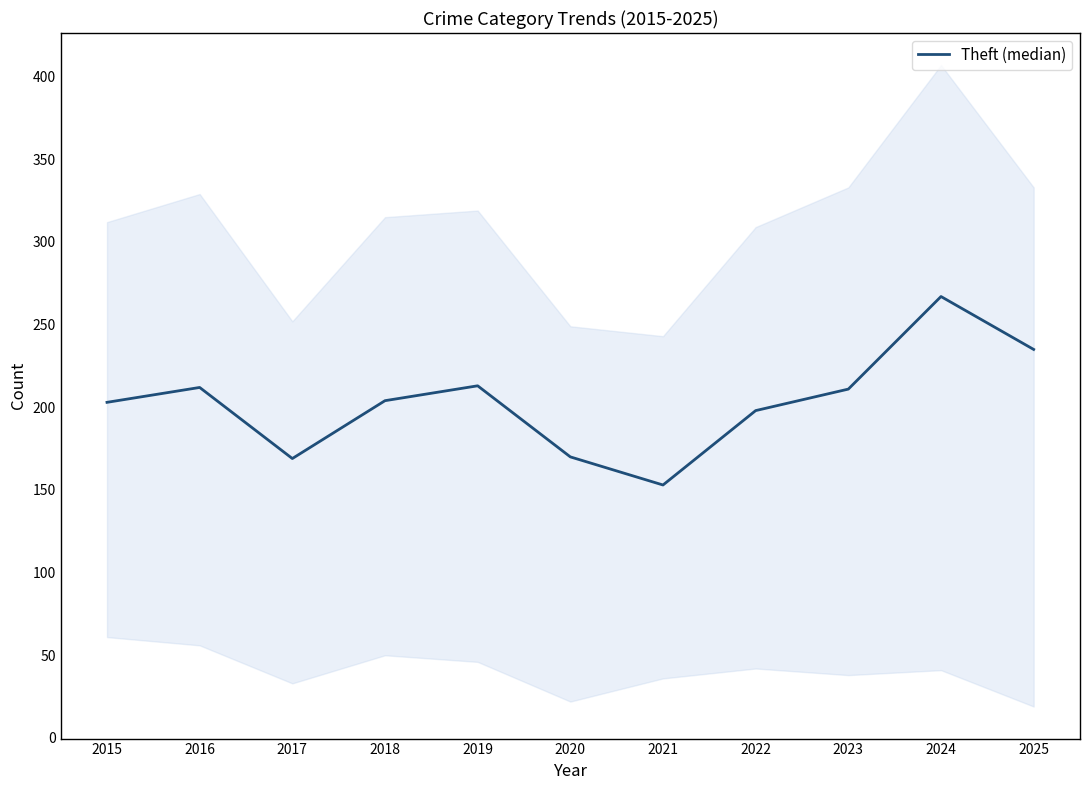

Is this an area chart (filled region under the line)?

No